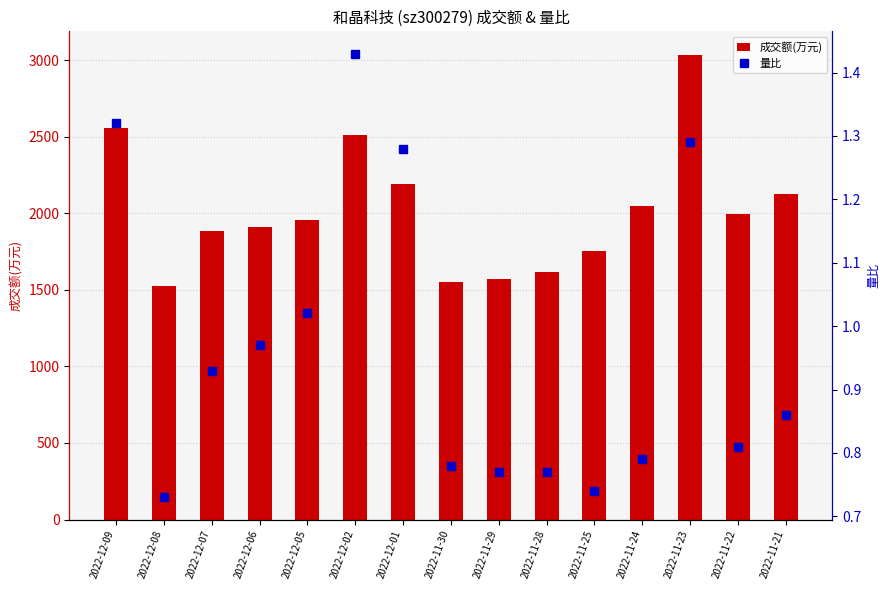

True or false: 成交额(万元) has a value of 3118.8 at 2022-12-05.

False